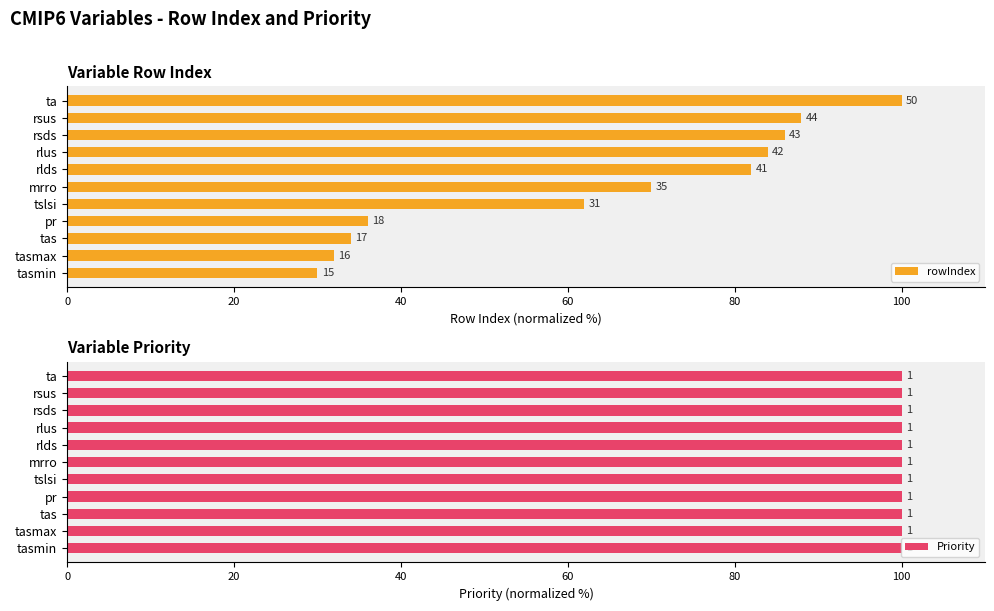

Which series has the largest total across all categories?

rowIndex